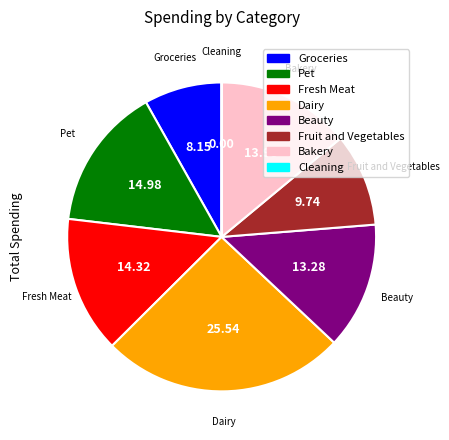

Is there a majority slice in this chart?

No